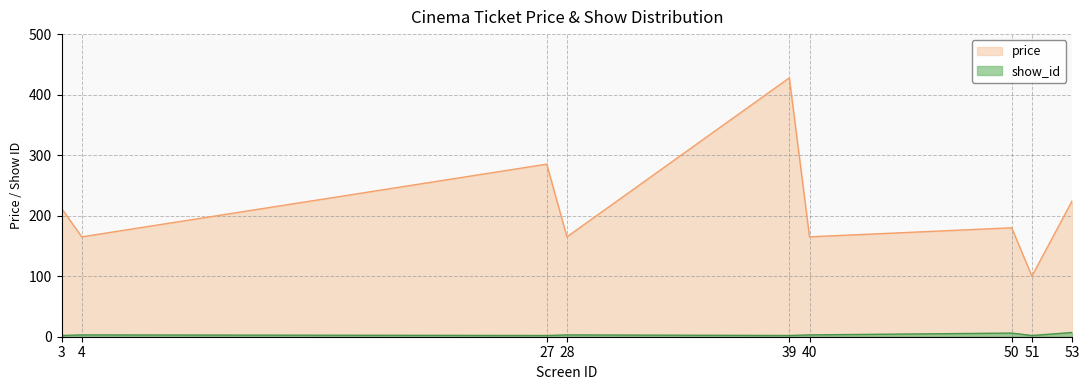

How many data points in show_id are less than 3?

4